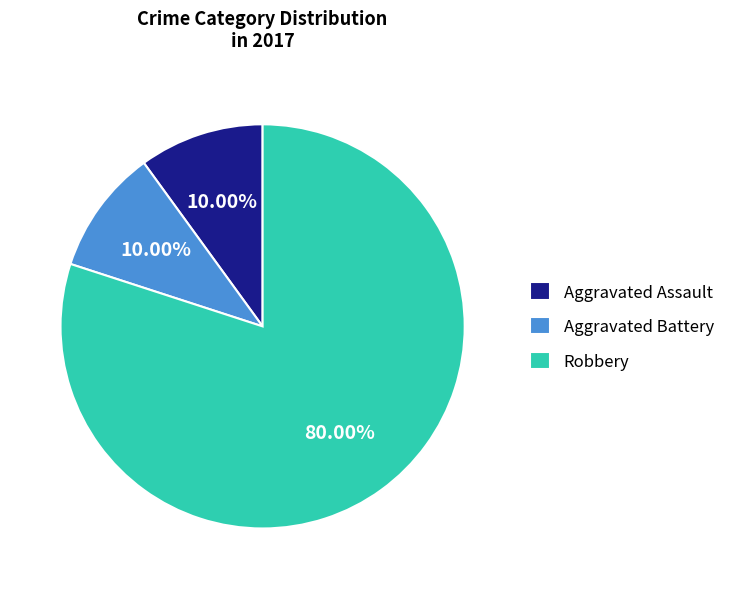

Combined, what portion of the pie is Aggravated Battery and Aggravated Assault?

20.0%